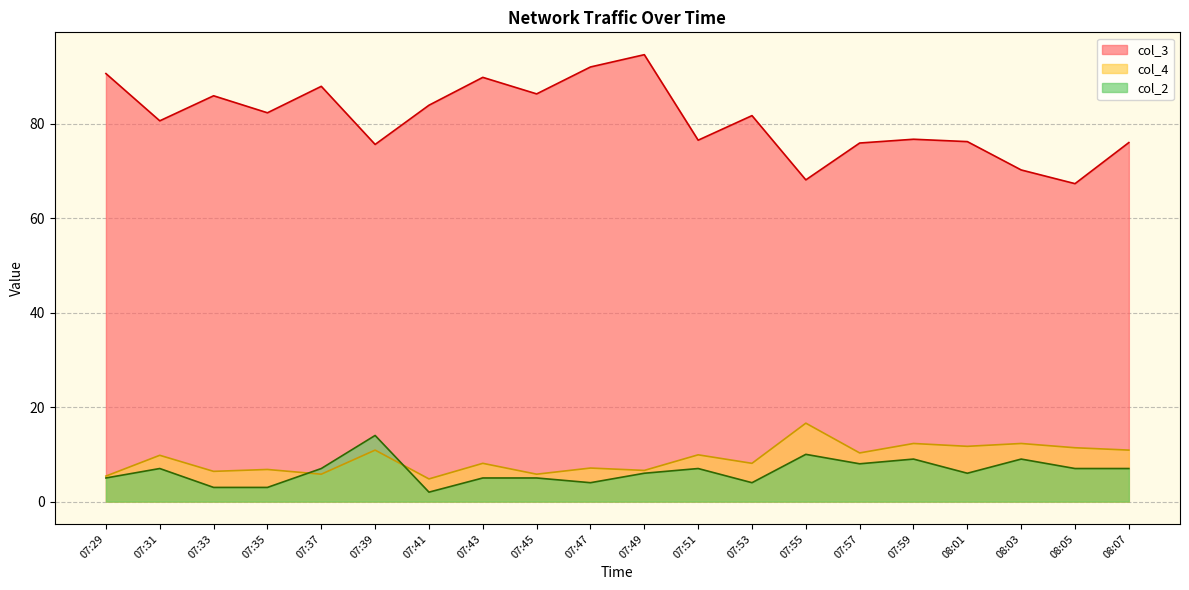

Which series has the largest total across all categories?

col_3